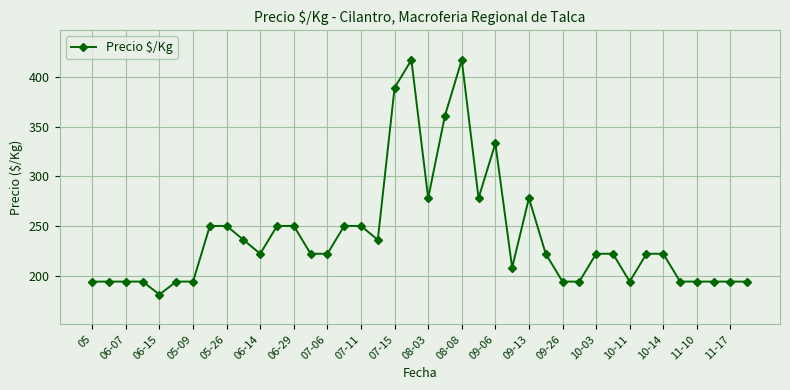

How many series are shown in this chart?

1